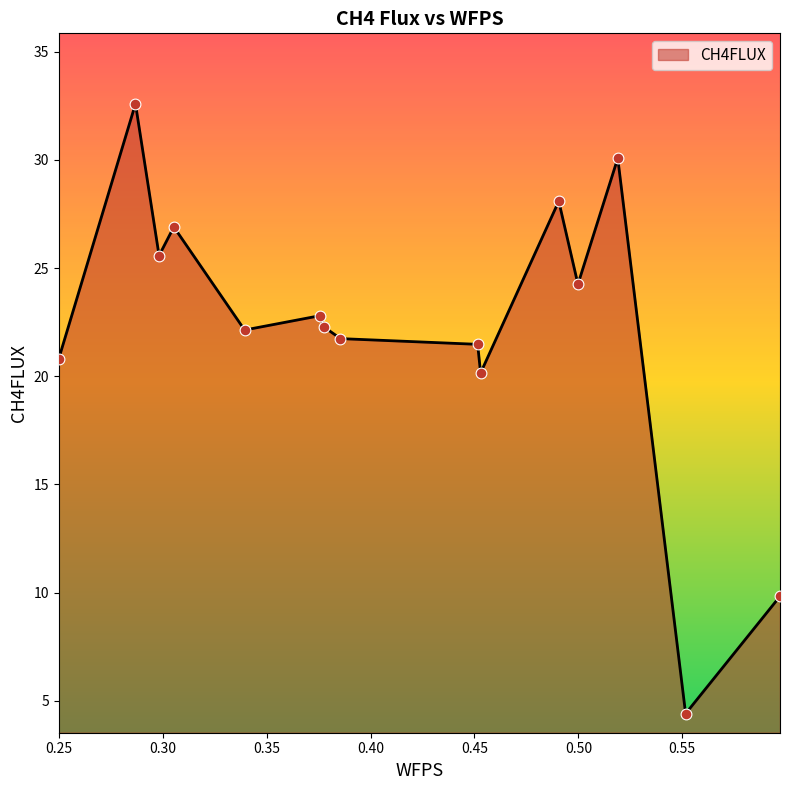

What is the maximum value shown in the chart?

32.6